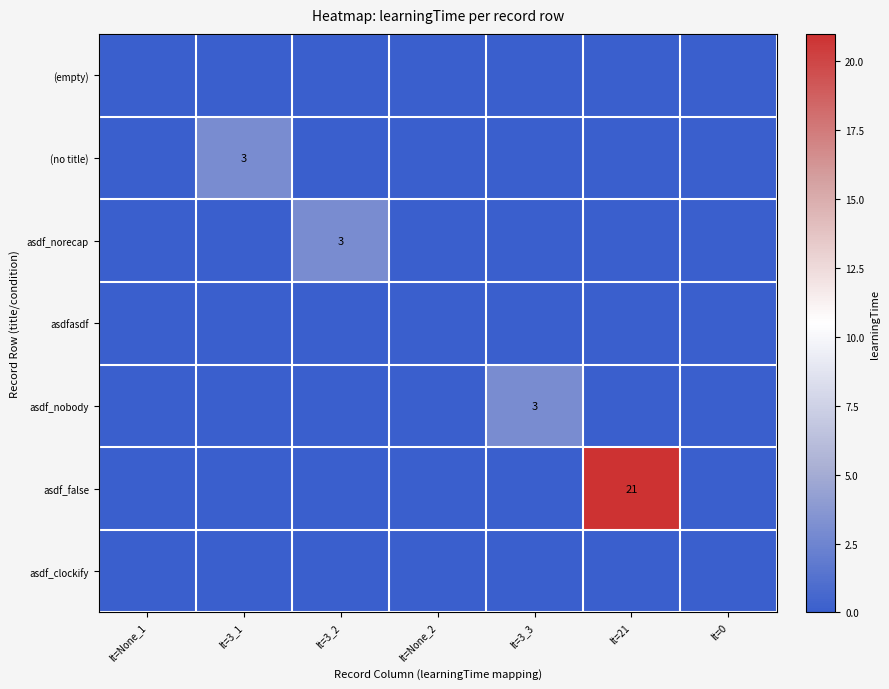

True or false: asdf_false has a value of 21 at lt=21.

True